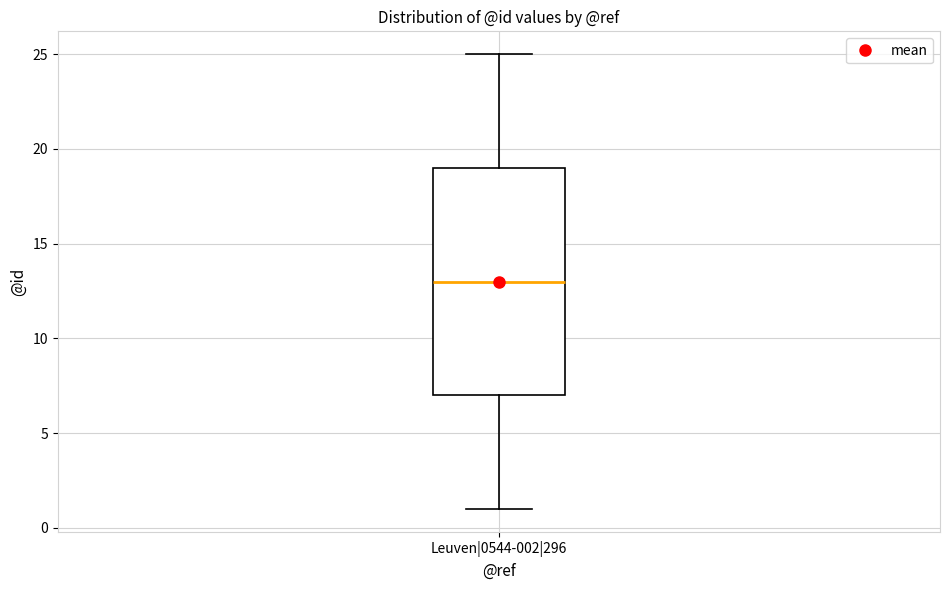

Where does the median line of the box for Leuven|0544-002|296 sit on the y-axis? The values are not printed on the chart, so give them approximately, as read against the axis.

13